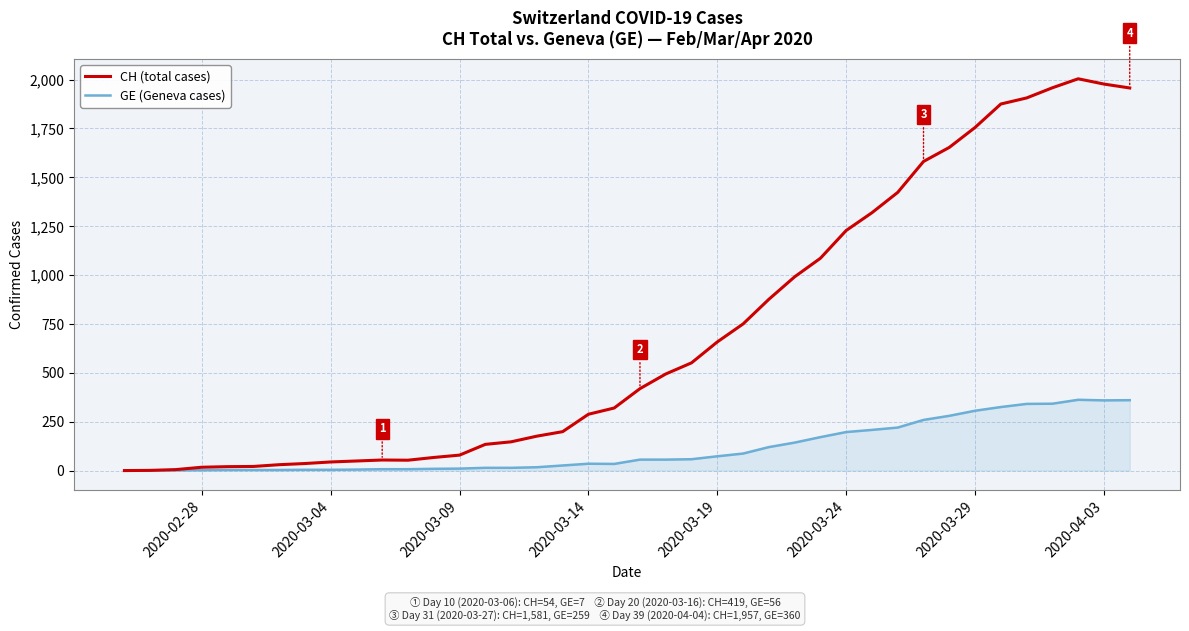

Which series has the largest range (max minus min)?

CH (total cases)